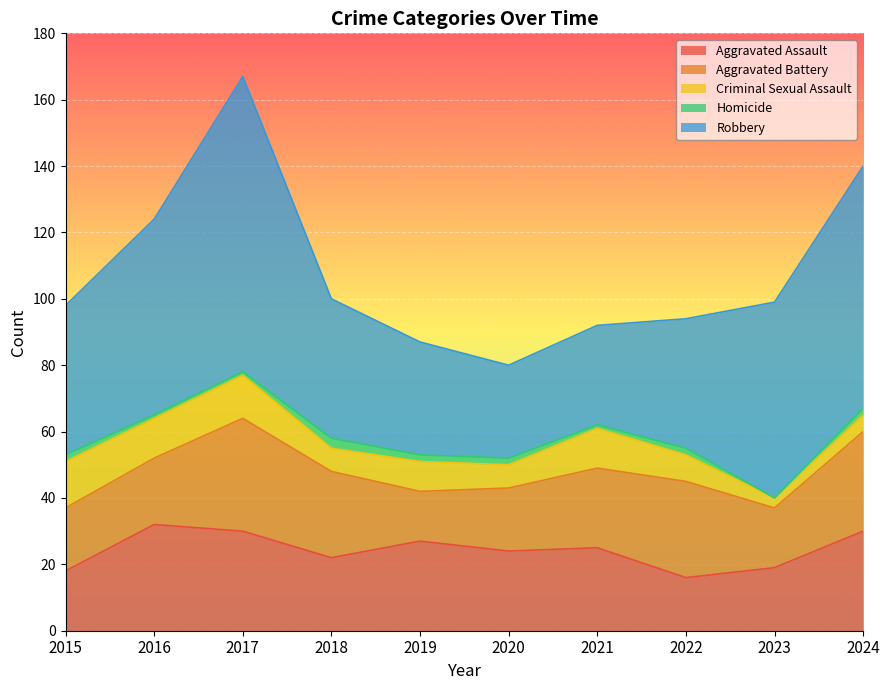

How many categories are shown in the chart?

10